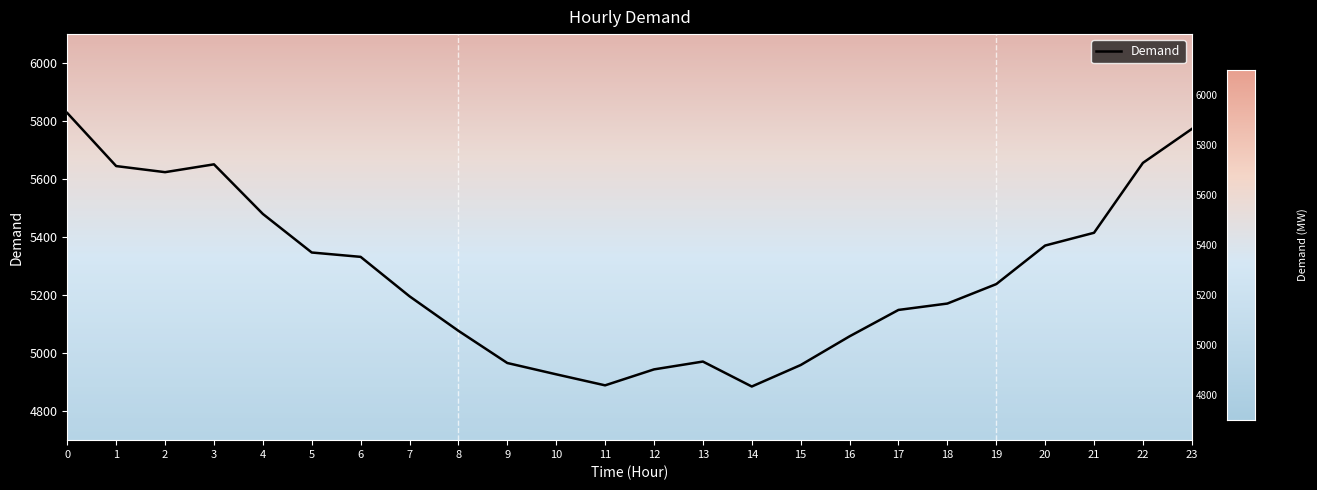

What is the smallest value displayed?

4885